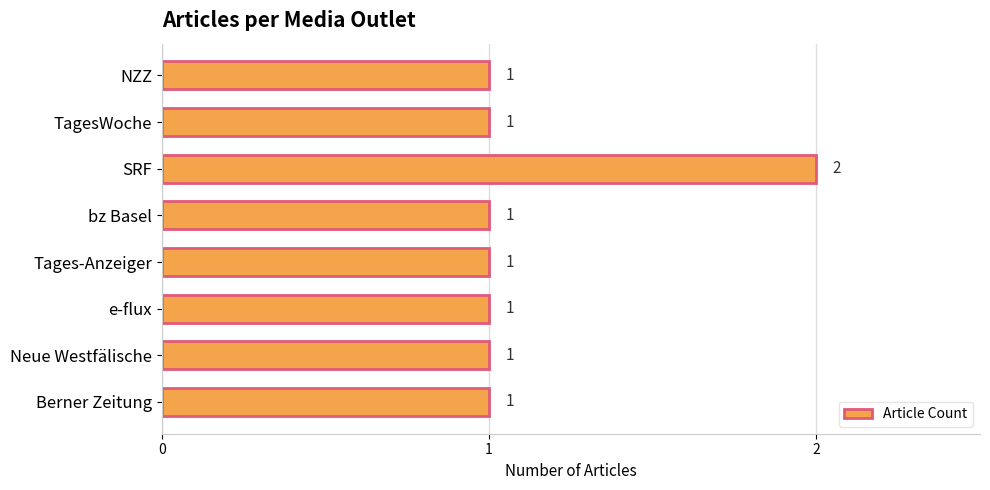

The value at NZZ is 1. True or false?

True